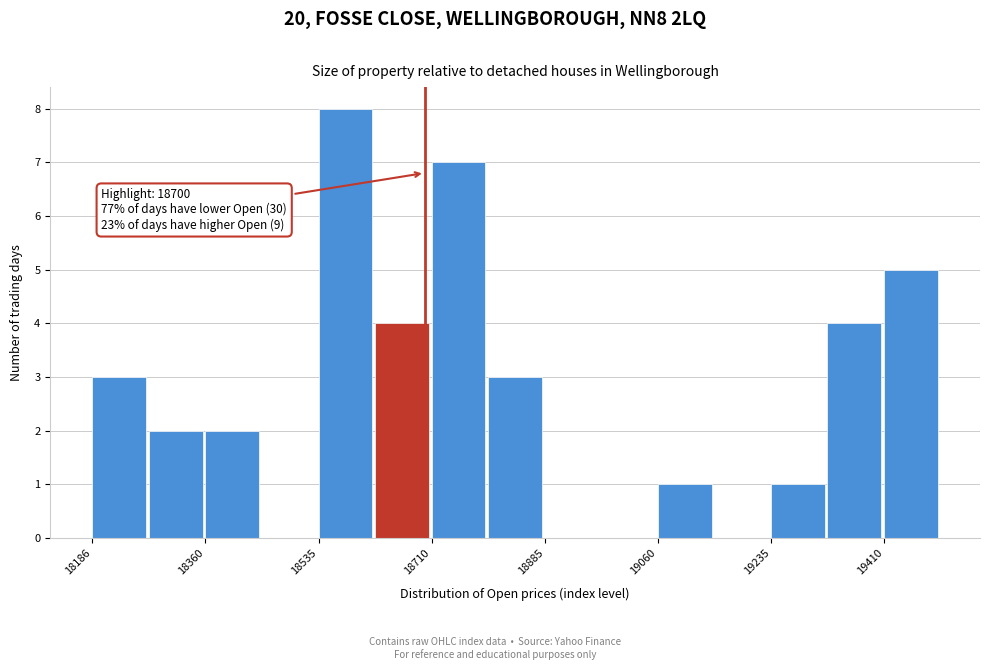

Which range on the x-axis has the tallest bar?

18540 to 18620